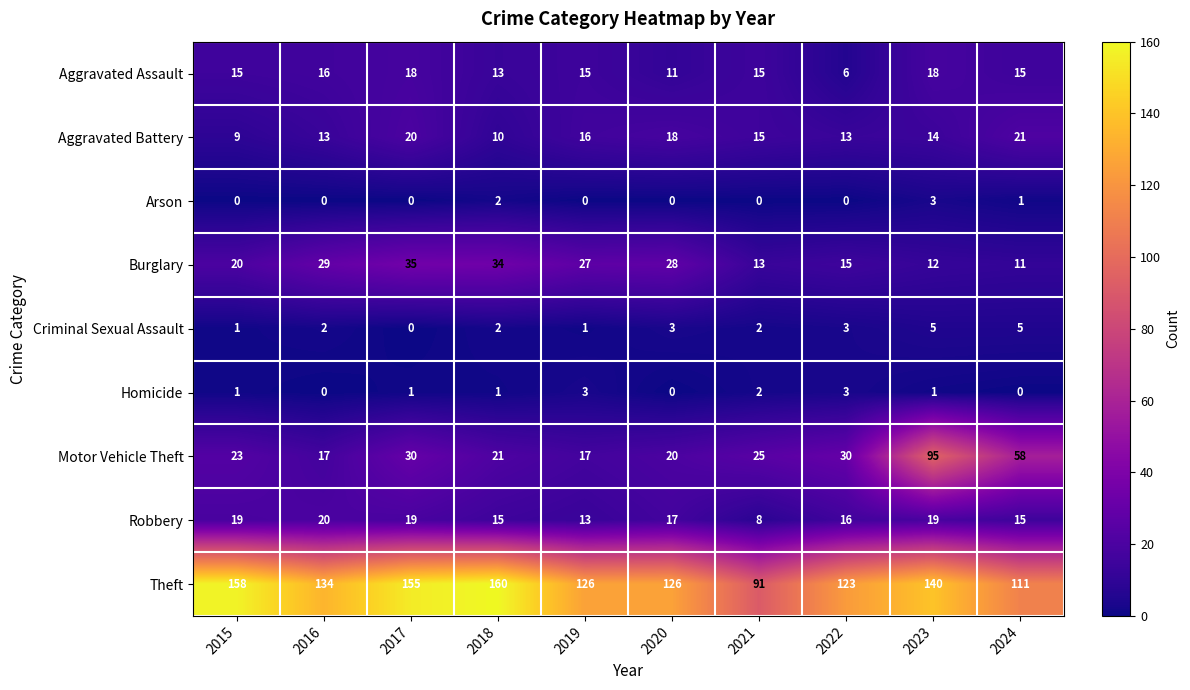

At how many categories does at least one series exceed 128?

5